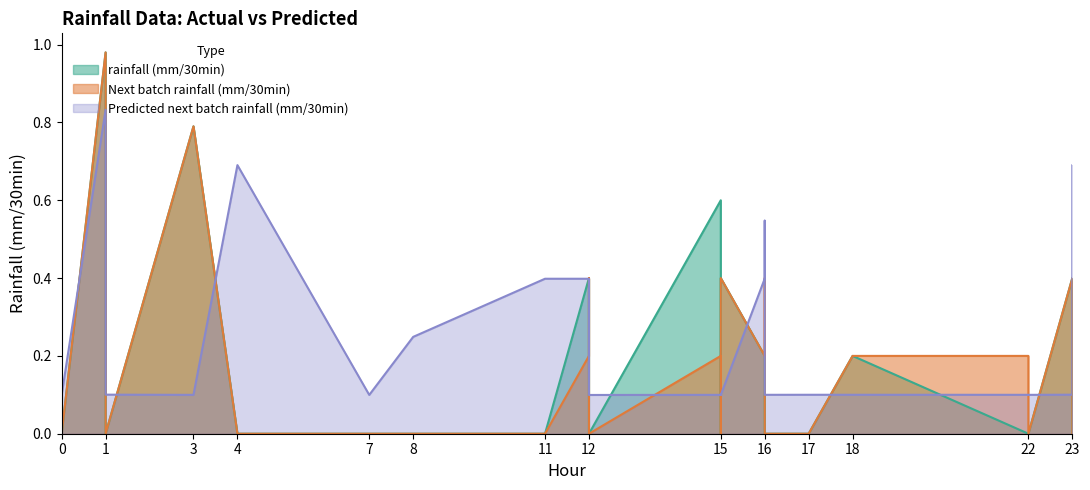

Which series changed the most between 0 and 0?

Predicted next batch rainfall (mm/30min)